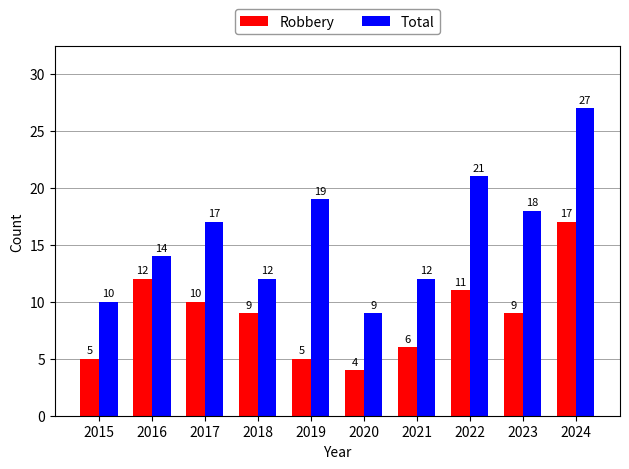

How many bars are there in each group?

2